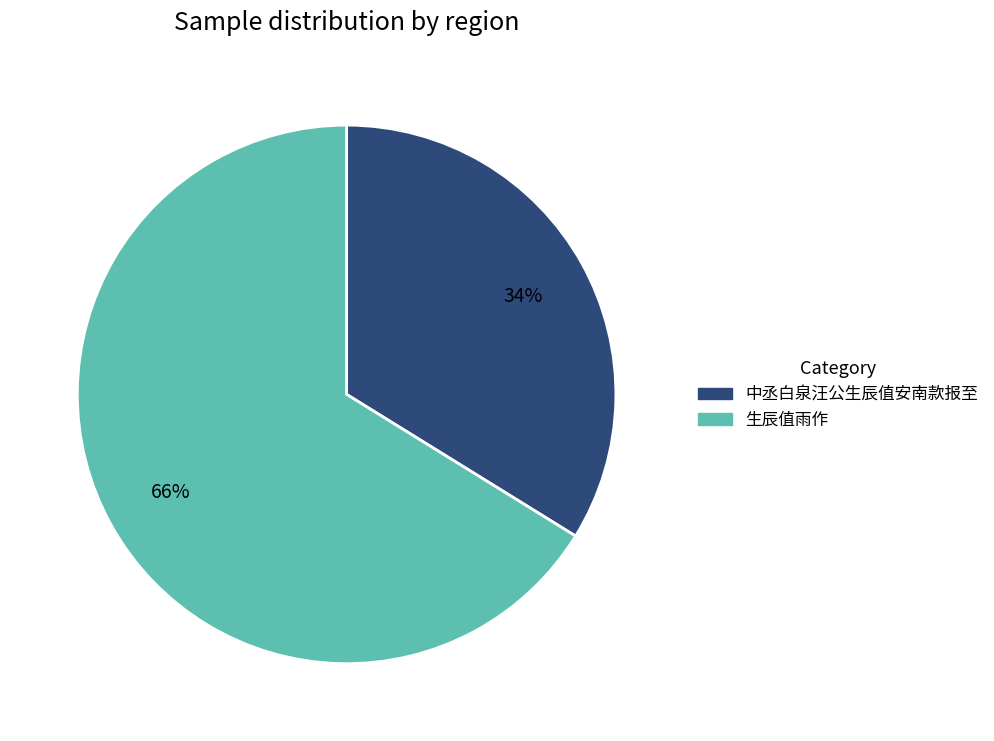

To the nearest percent, what portion does 中丞白泉汪公生辰值安南款报至 represent?

34%